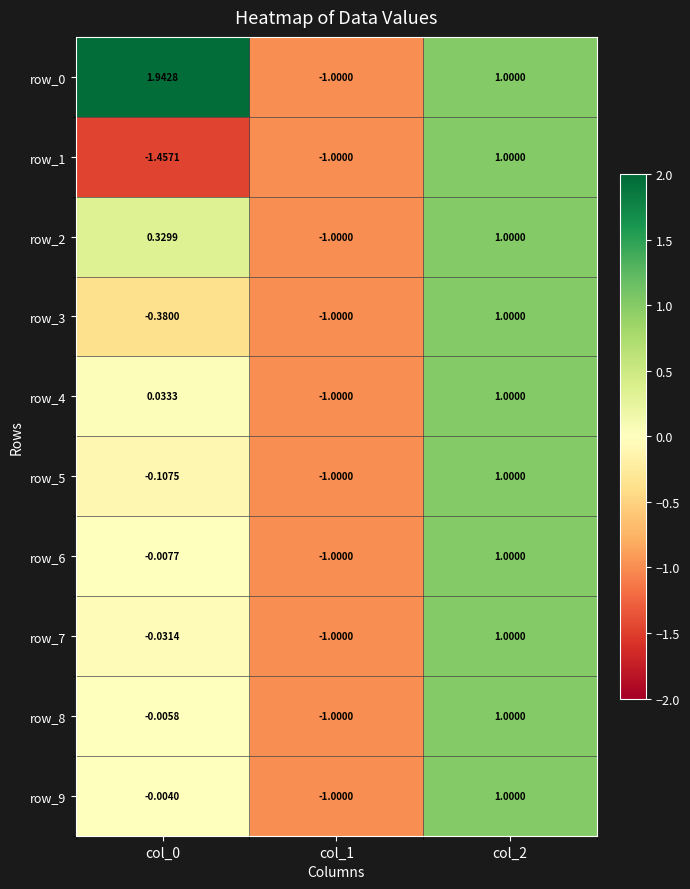

At which category is the sum across all series the highest?

col_2